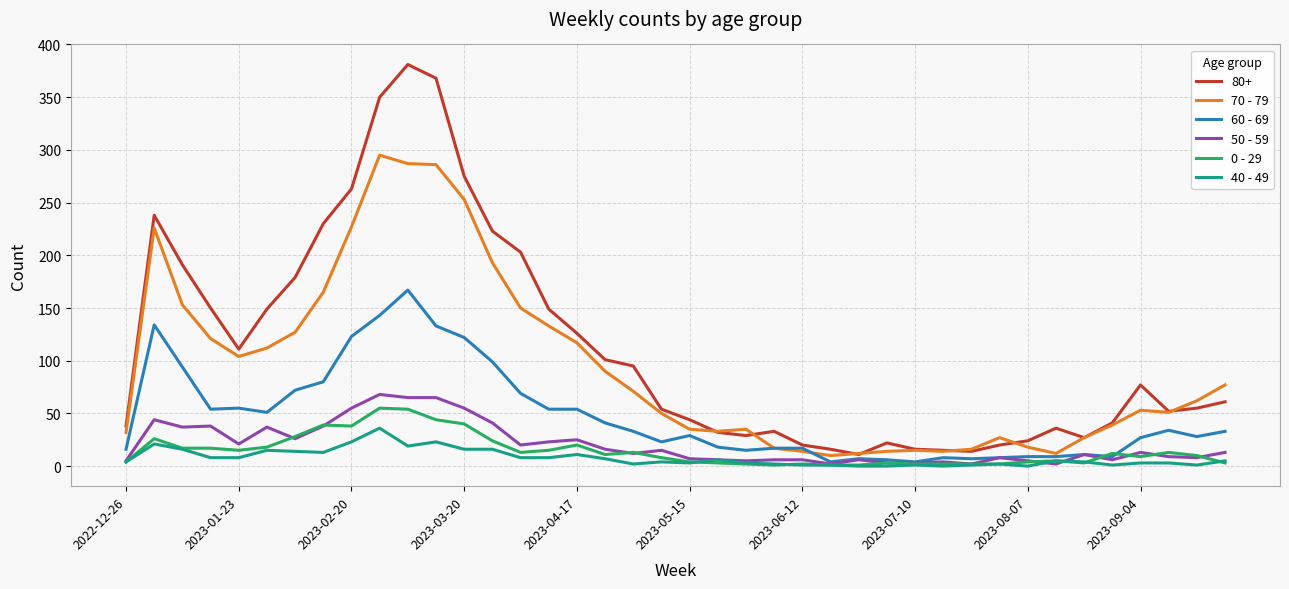

What is the greatest value displayed?

381